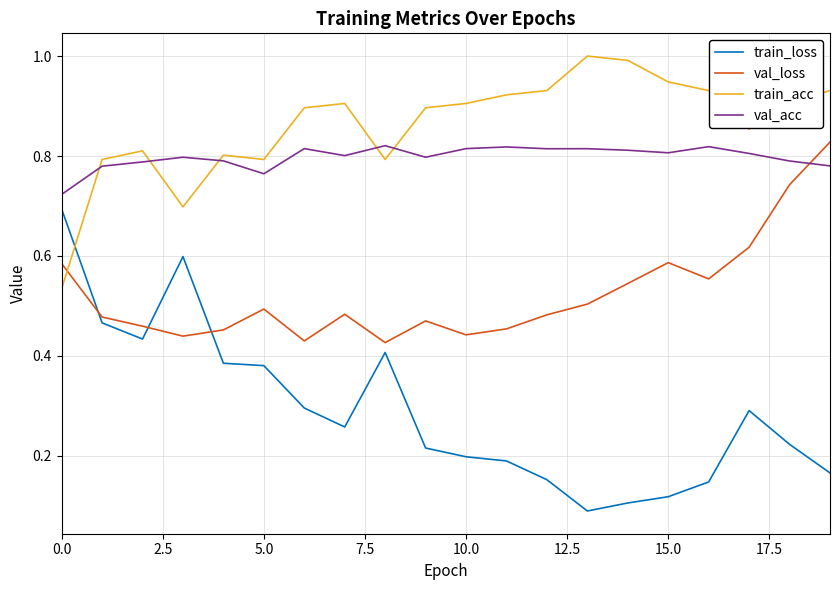

True or false: train_loss and val_acc cross at least once.

False